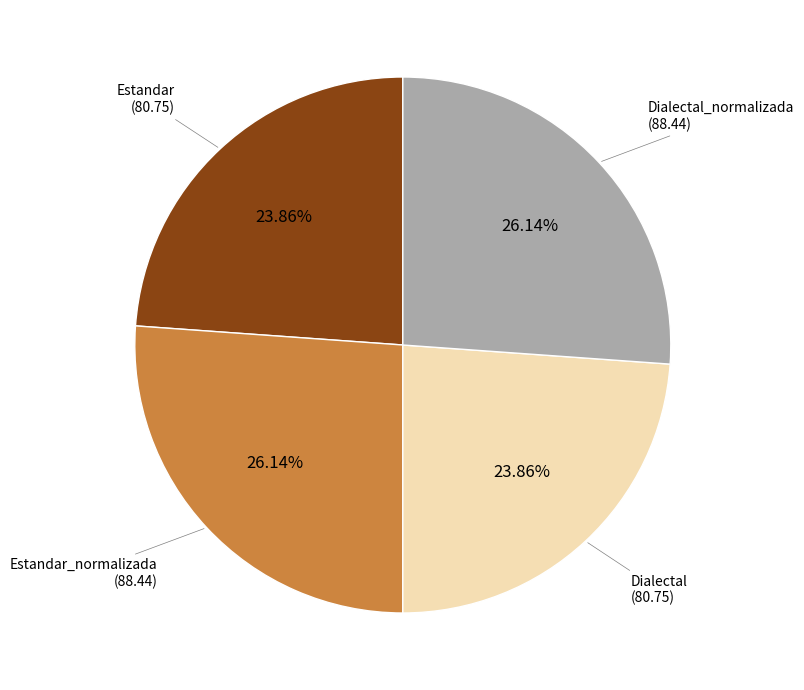

What is the ratio of the value at Dialectal to the value at Dialectal_normalizada?

0.9